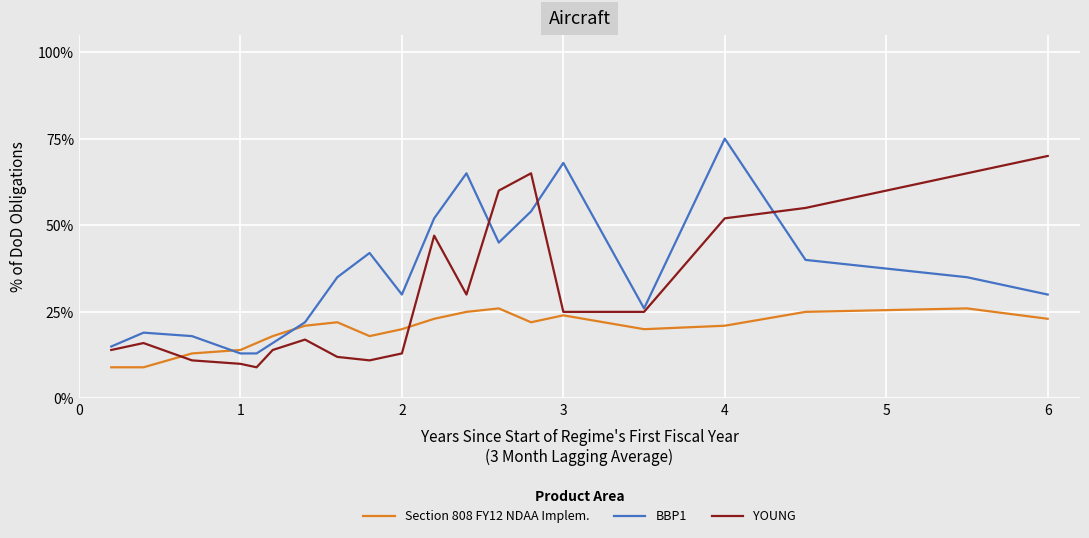

True or false: Section 808 FY12 NDAA Implem. has more than 0 interior local peaks.

True